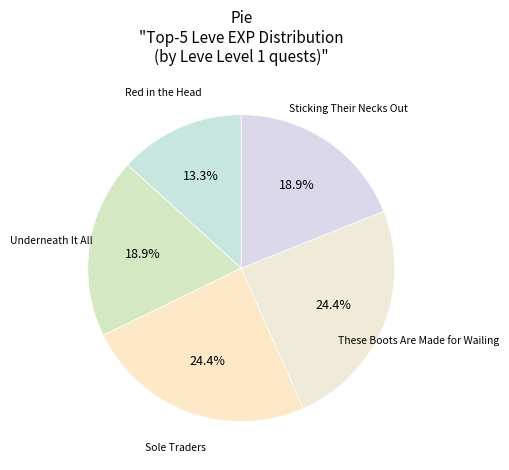

What is the largest slice in the pie chart?

Sole Traders